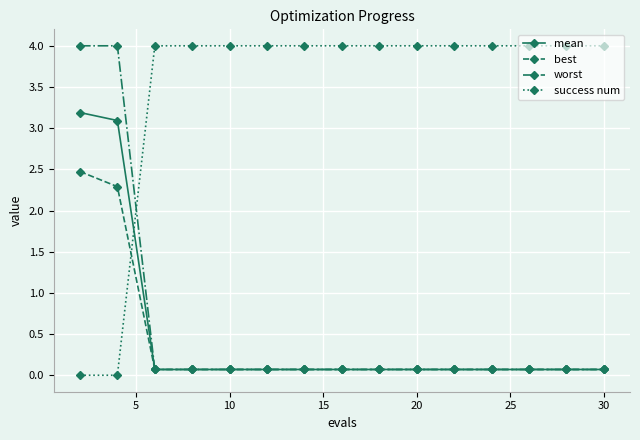

Which series ends up on top after the final intersection of success num and mean?

success num